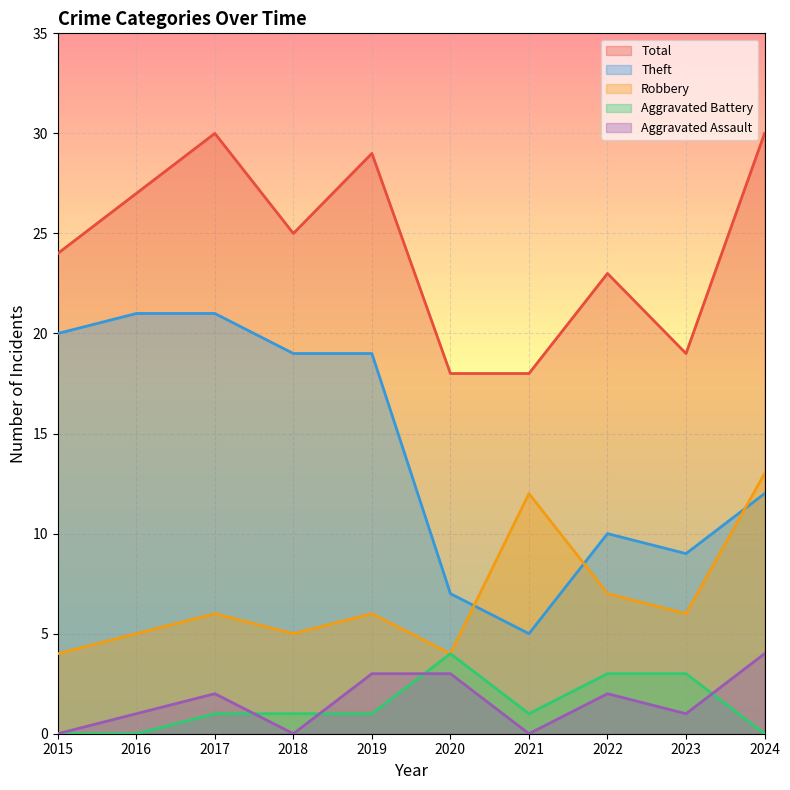

How many data points does each series have?

10